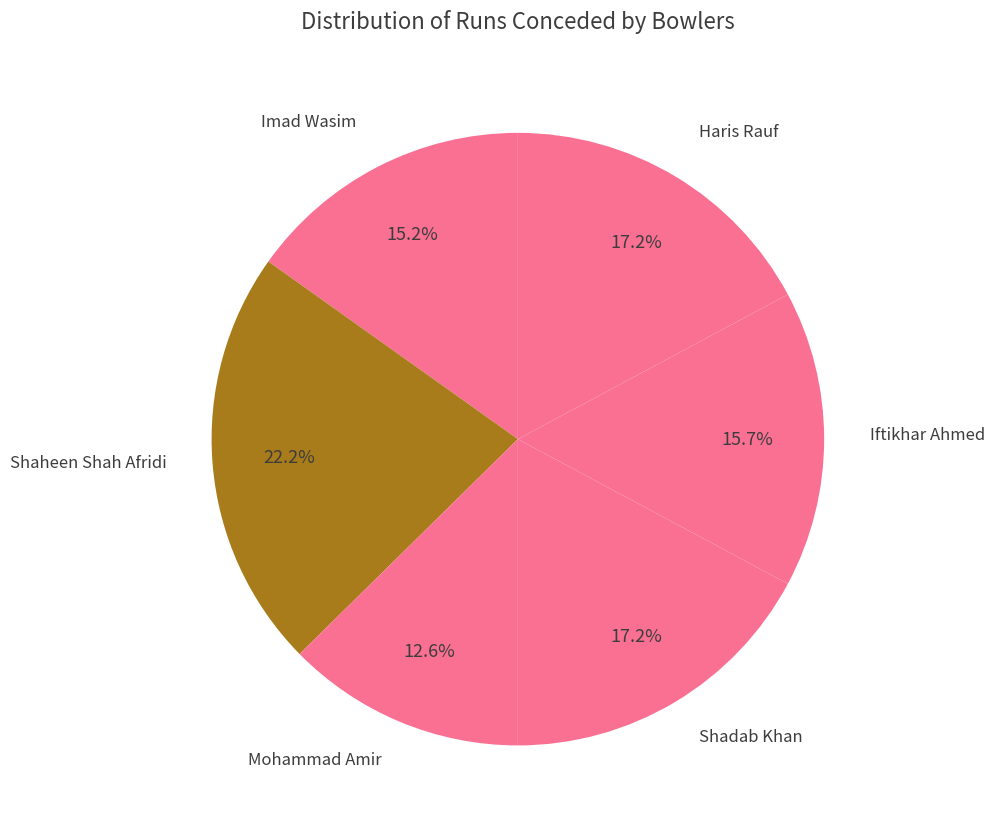

To the nearest percent, what portion does Iftikhar Ahmed represent?

16%